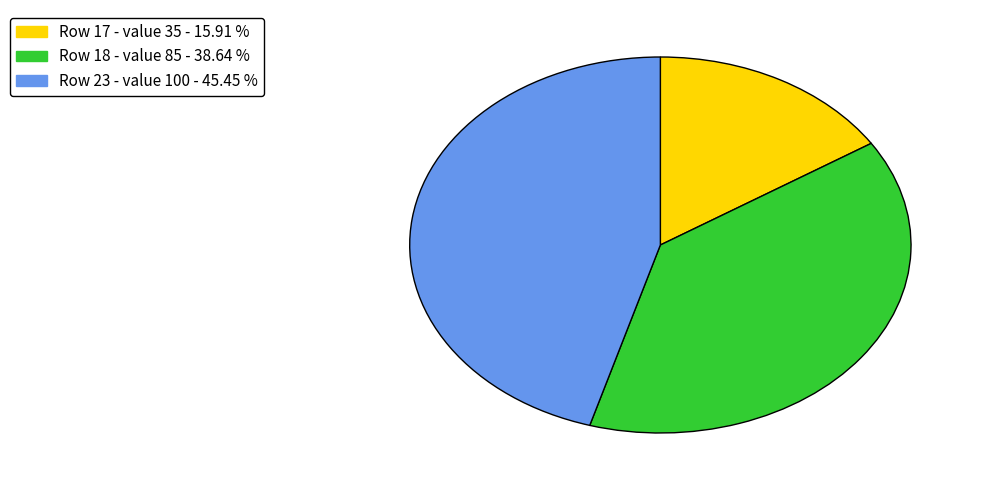

Is there any slice that represents more than half of the pie?

No